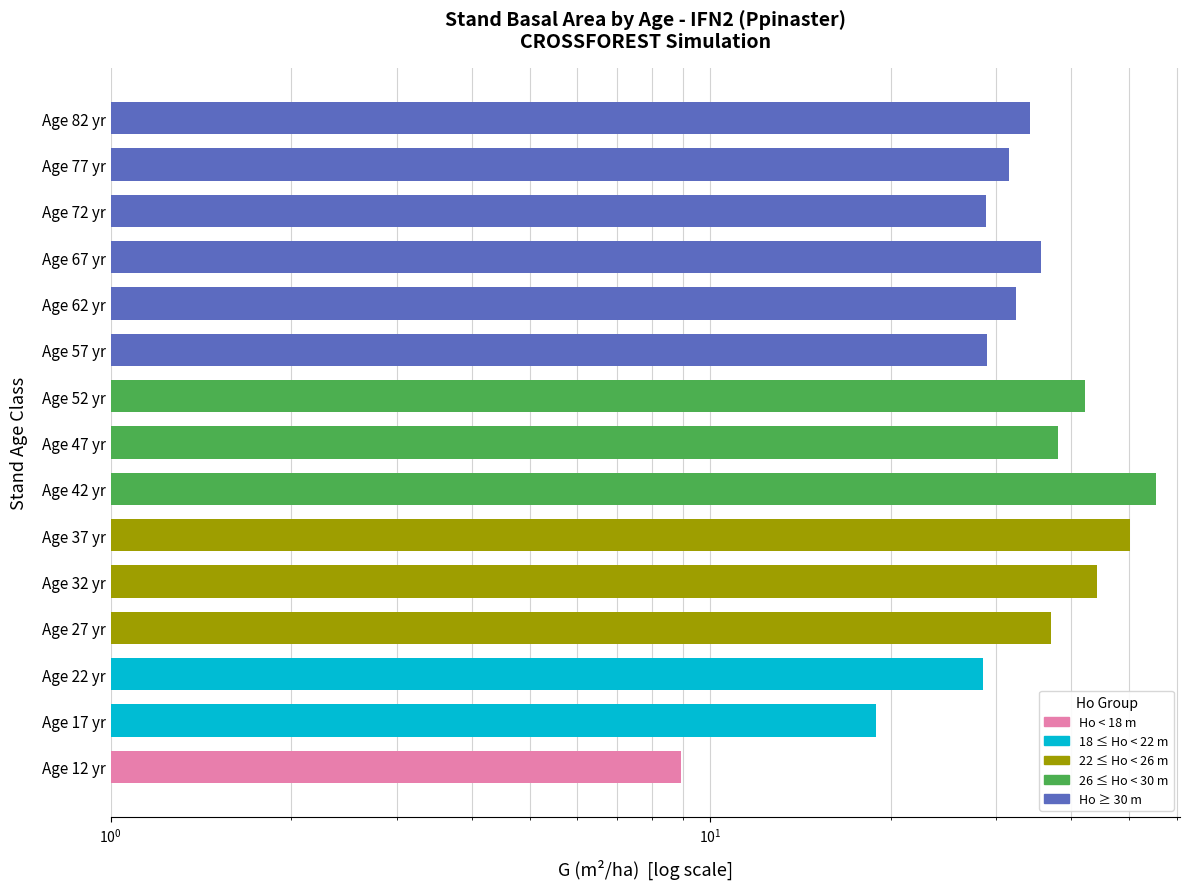

What is the value of the 6th bar from the left?

50.2